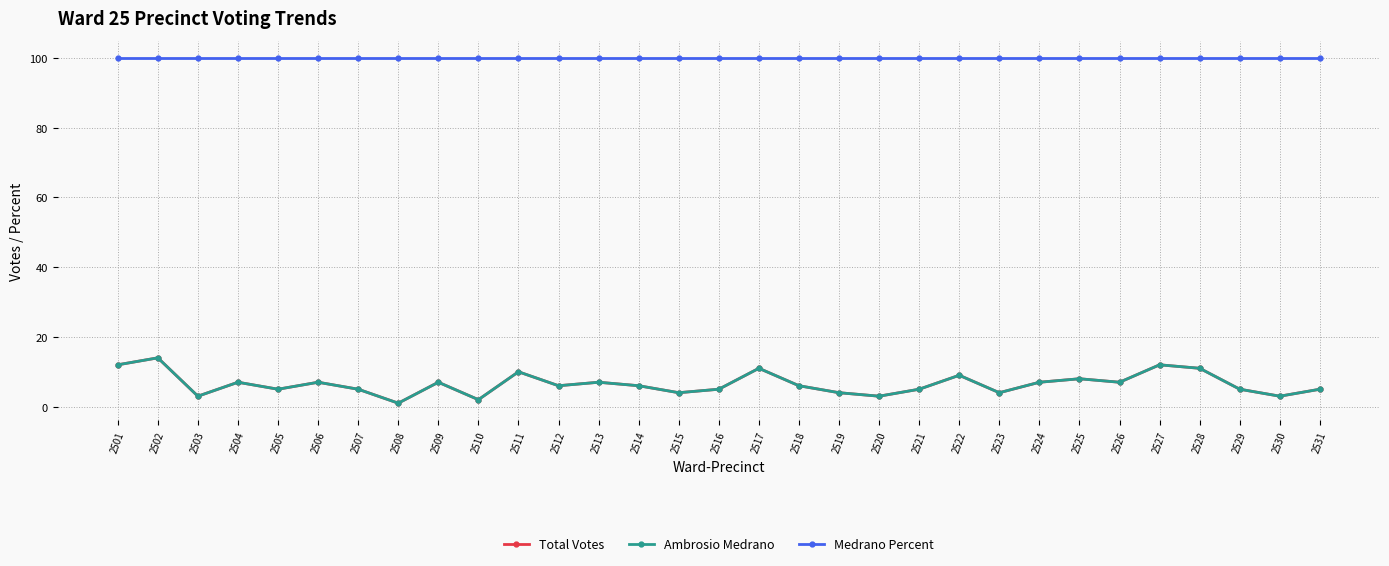

The Ambrosio Medrano series shows 12 at 2509. True or false?

False